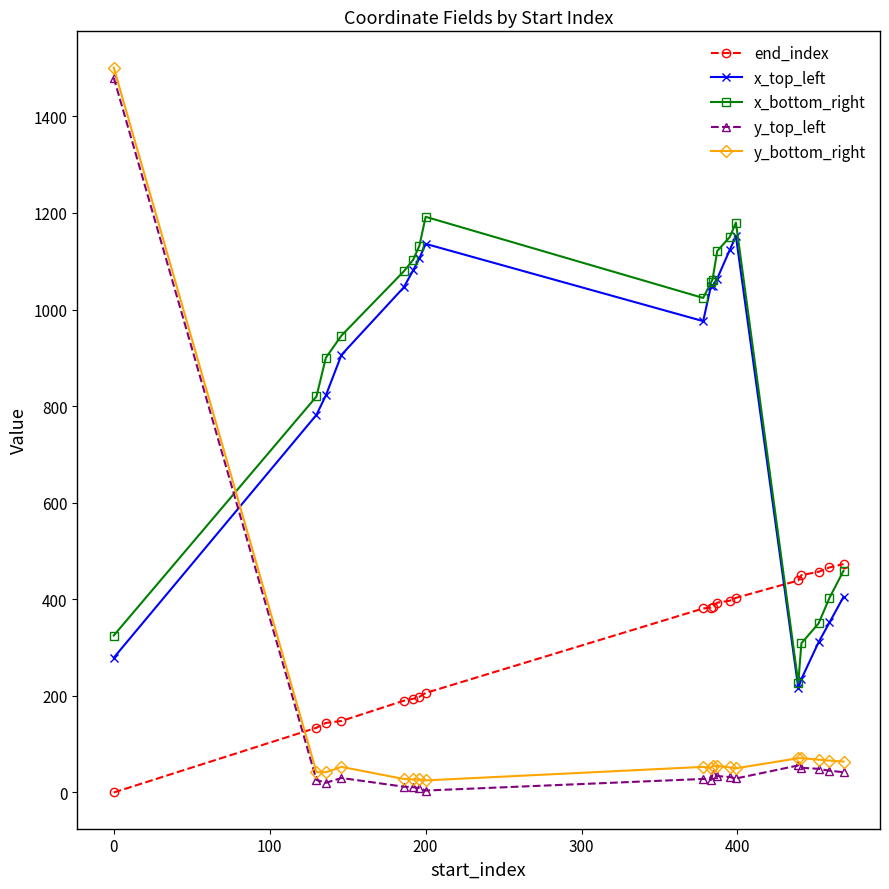

After their last crossing, which series has the higher values: y_bottom_right or x_bottom_right?

x_bottom_right